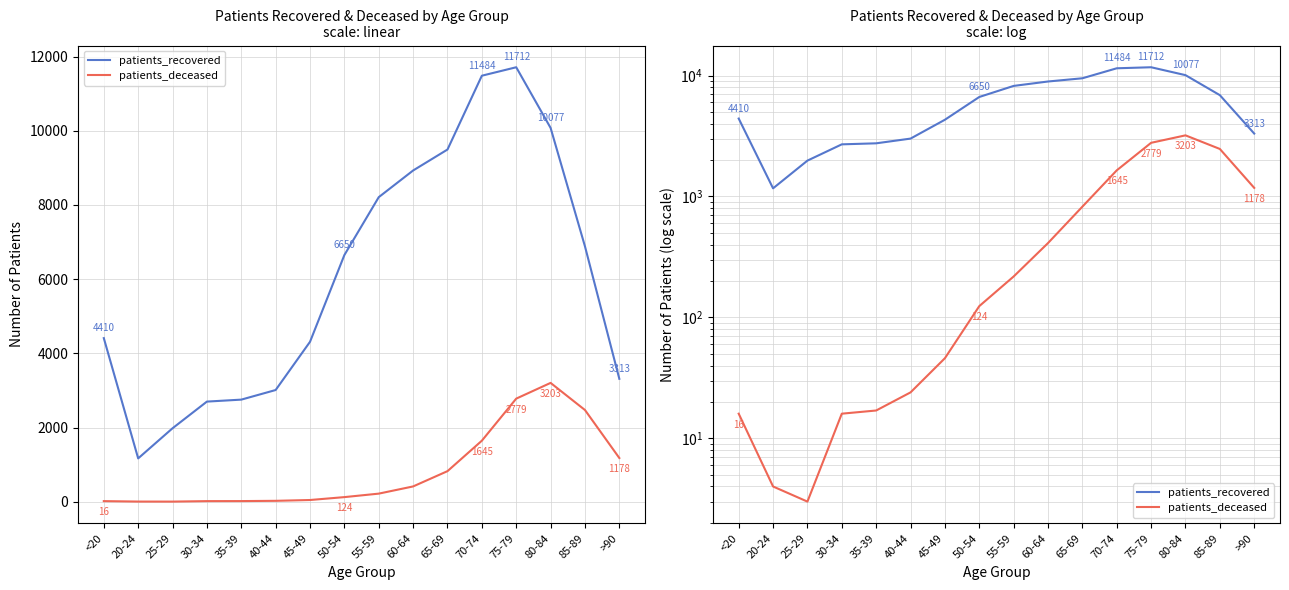

What is the highest value of the patients_deceased series?

3203